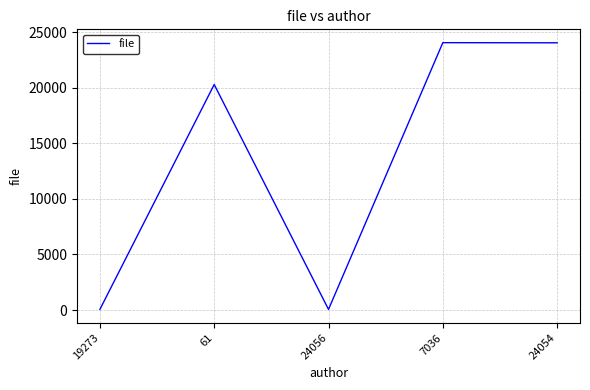

What is the change in value from 19273 to 24054?

+23983